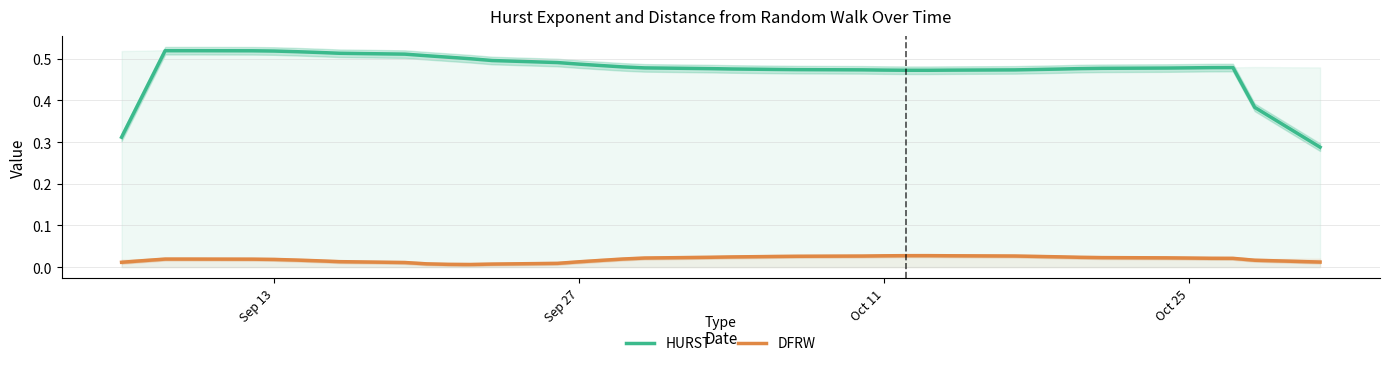

True or false: HURST and DFRW cross at least once.

False